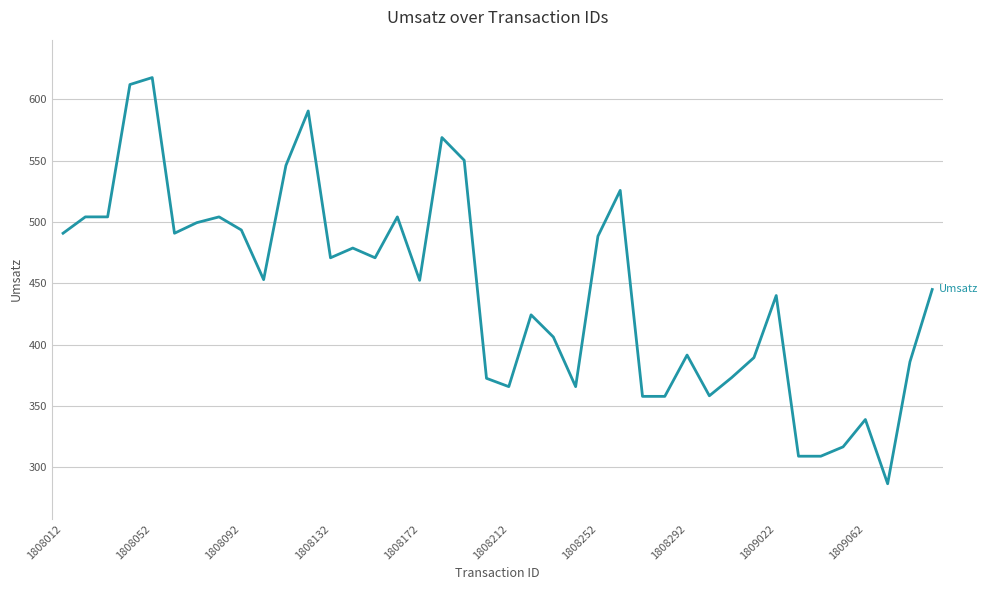

What is the average value?

445.3